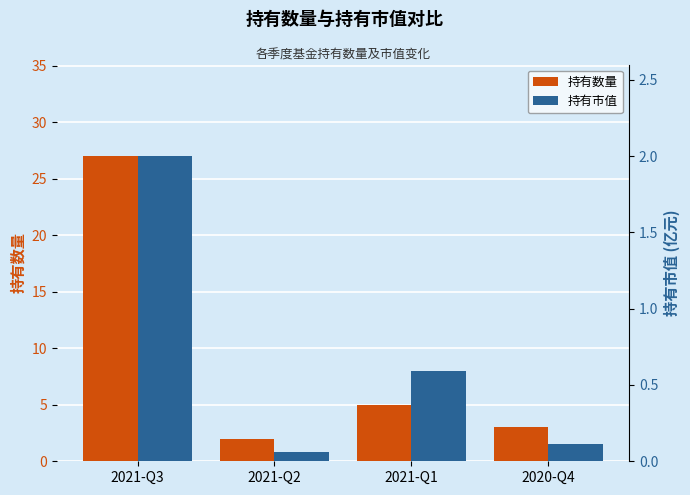

What is the maximum value shown in the chart?

27.0